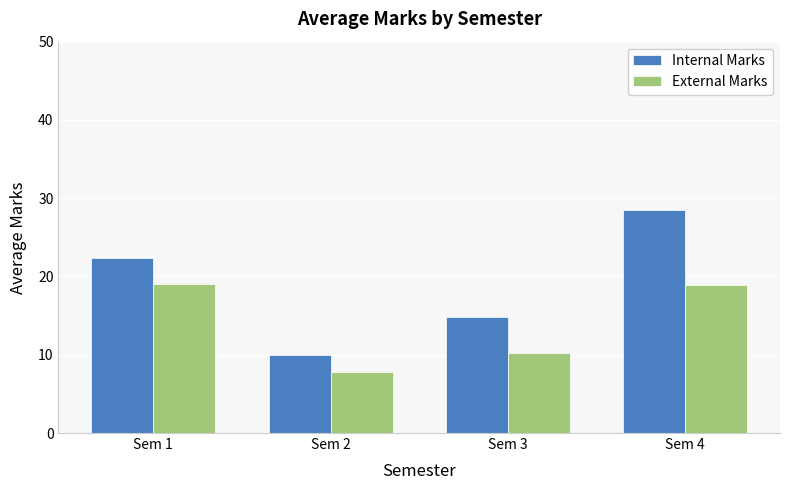

What is the difference between the Internal Marks values at Sem 1 and Sem 2?

12.3